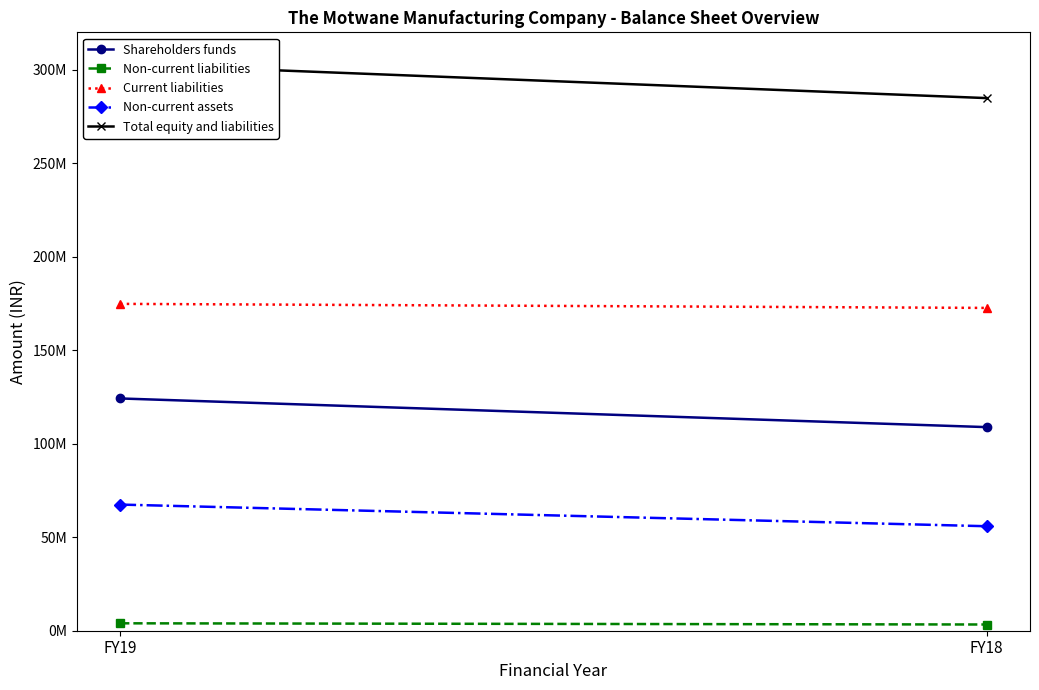

Is it true that Current liabilities equals 40018543 at FY19?

False